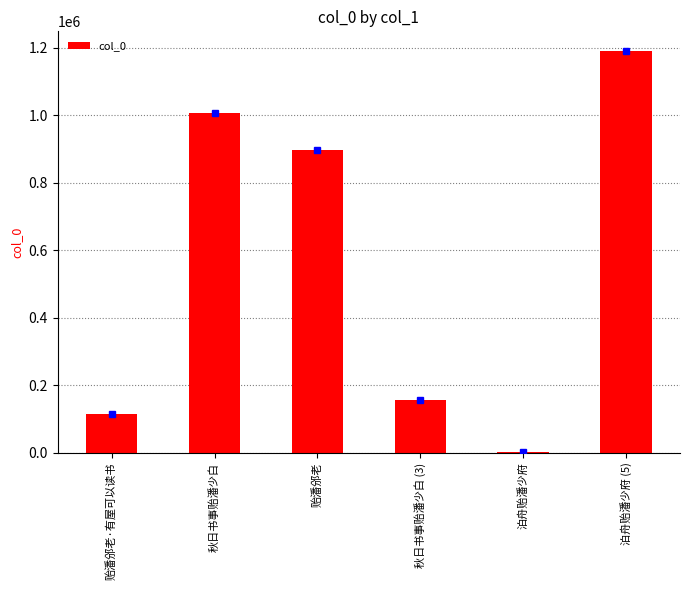

What is the greatest value displayed?

1189149